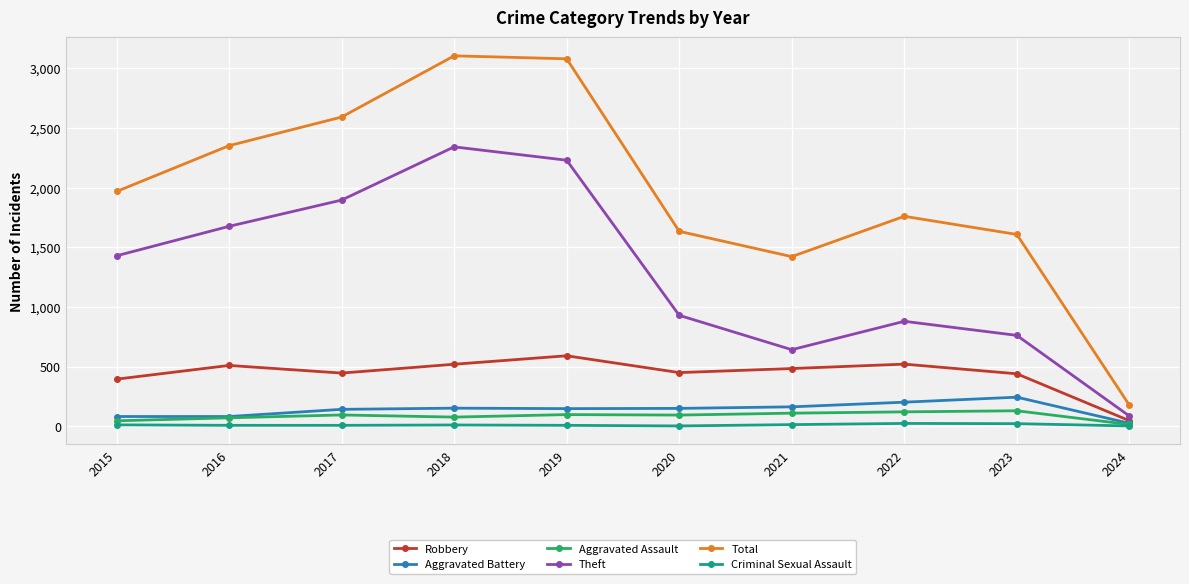

Is the value of Robbery at 2019 greater than the value of Aggravated Battery at 2022?

Yes